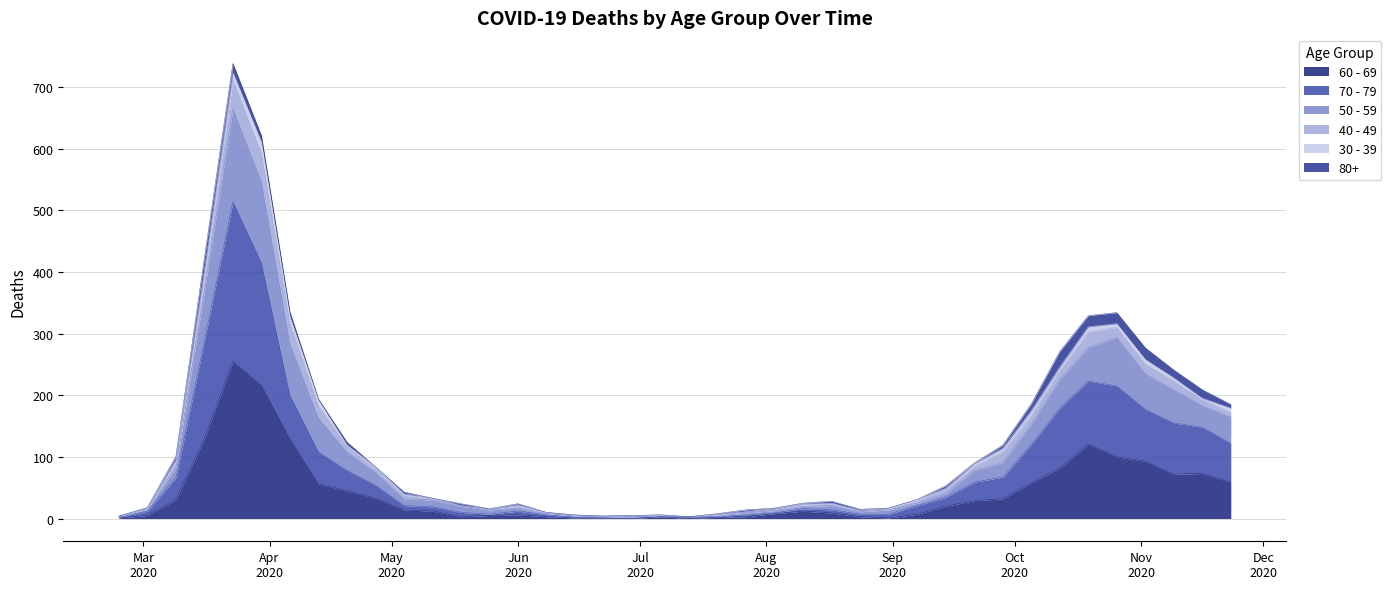

What is the greatest value displayed?

723